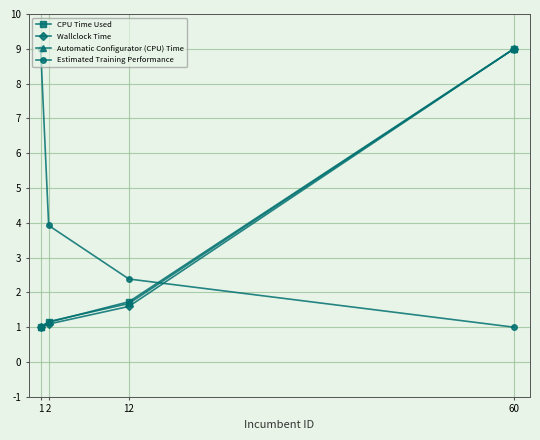

The value of Estimated Training Performance at 12 is 3.7. True or false?

False